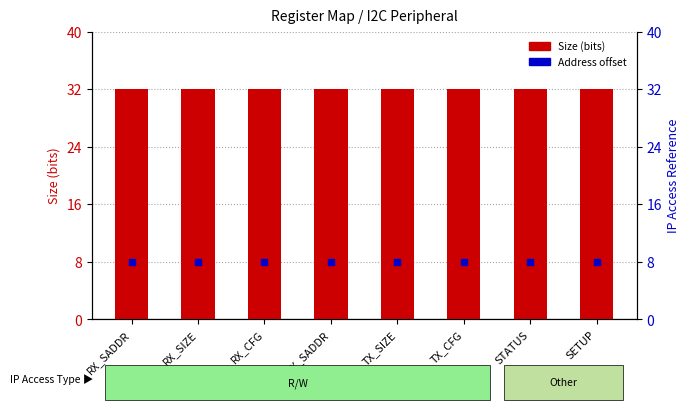

Which series has the largest range (max minus min)?

Size (bits)